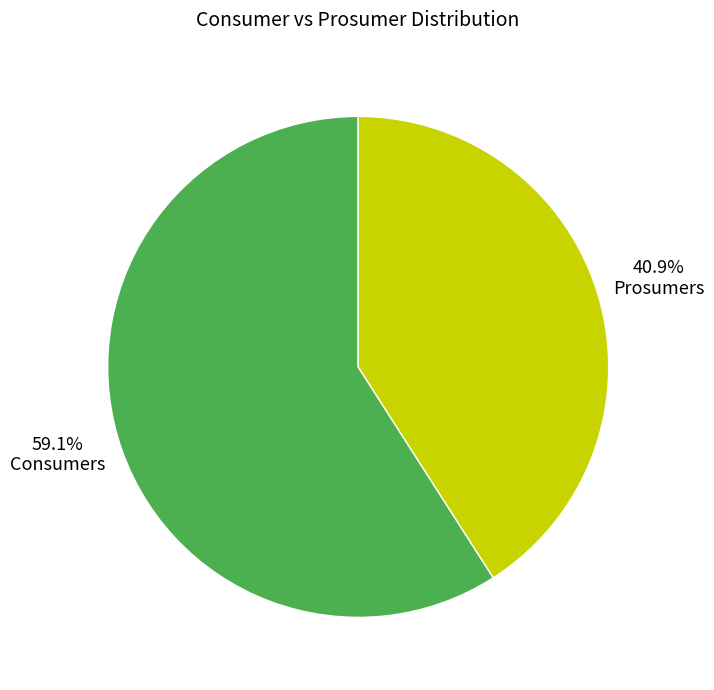

How many segments does this pie chart have?

2